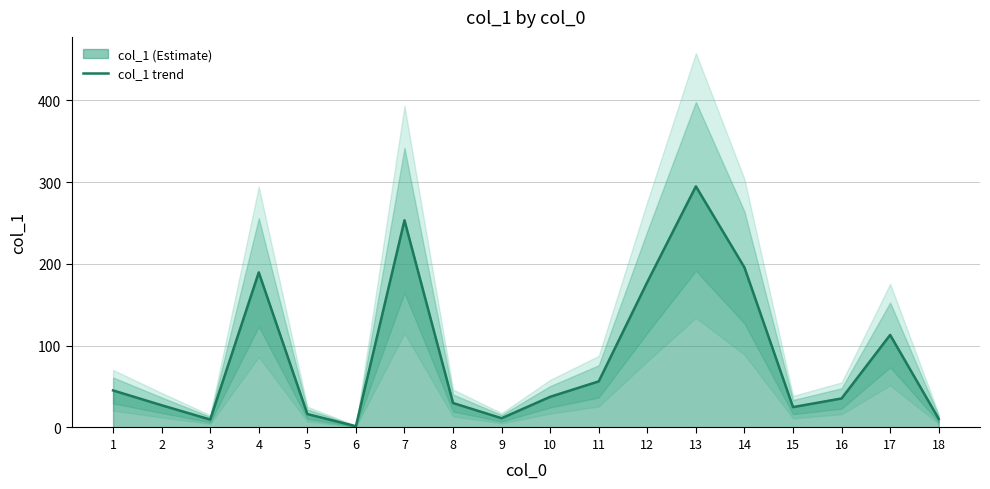

Does the chart display data point markers on the line(s)?

No